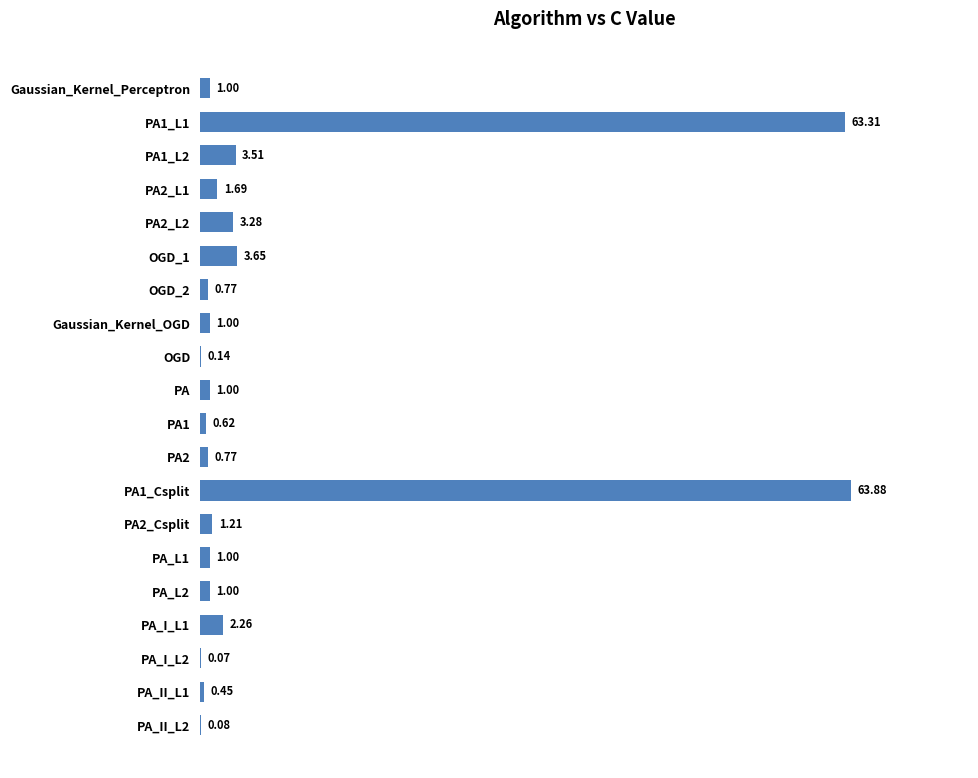

Which has a higher value, PA2 or PA_I_L2?

PA2